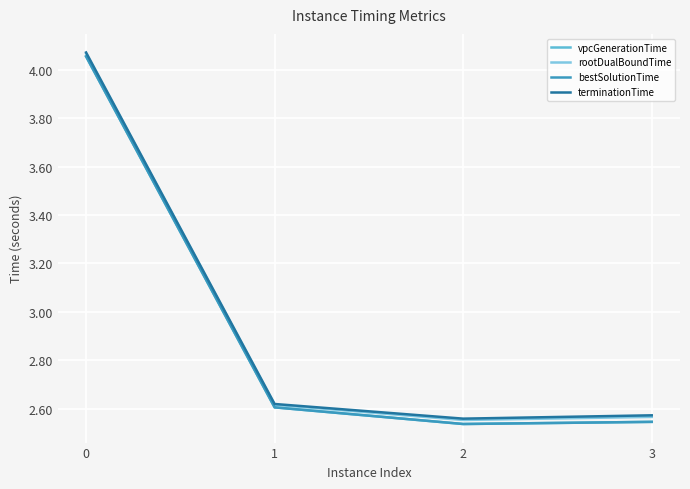

Which category has the lowest value in the terminationTime series?

2